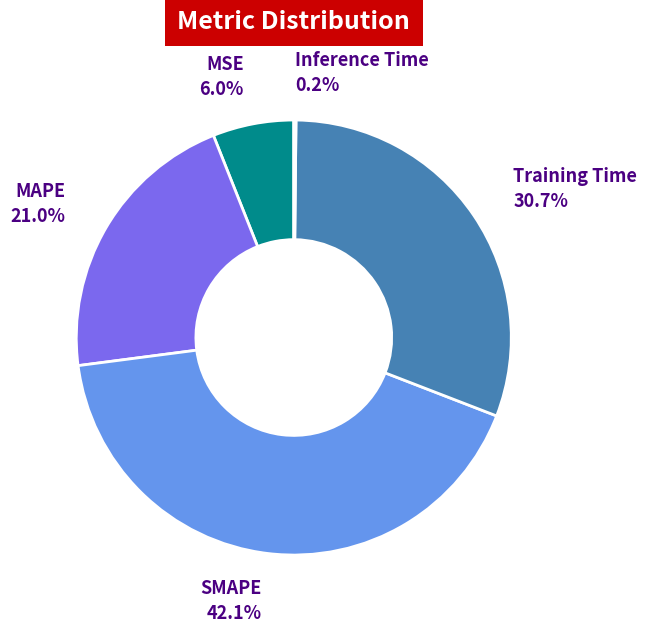

Is there a majority slice in this chart?

No